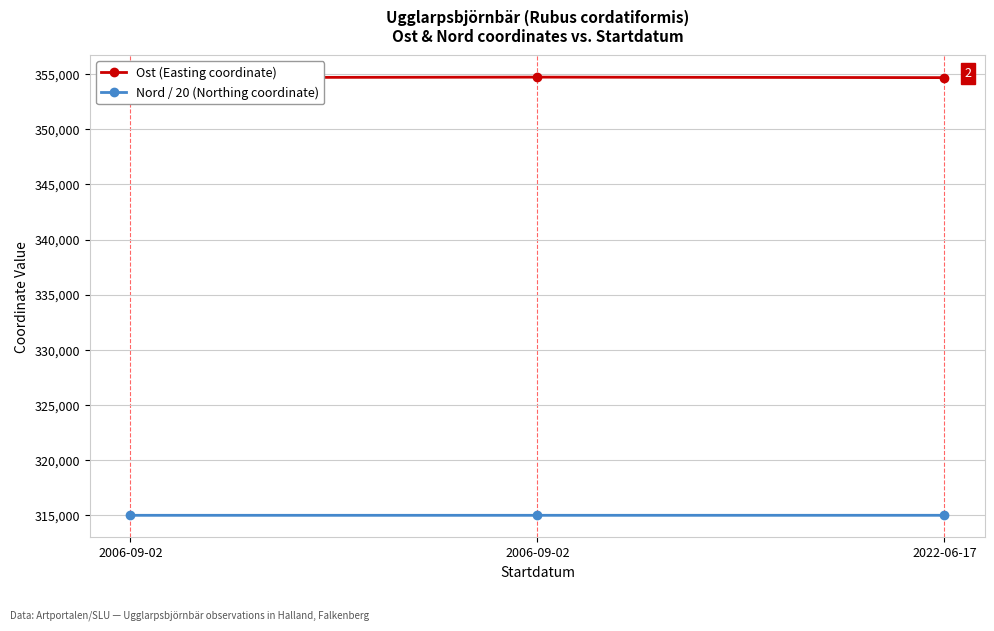

List the labels in order of Nord / 20 (Northing coordinate) value, smallest first.

2006-09-02, 2006-09-02, 2022-06-17